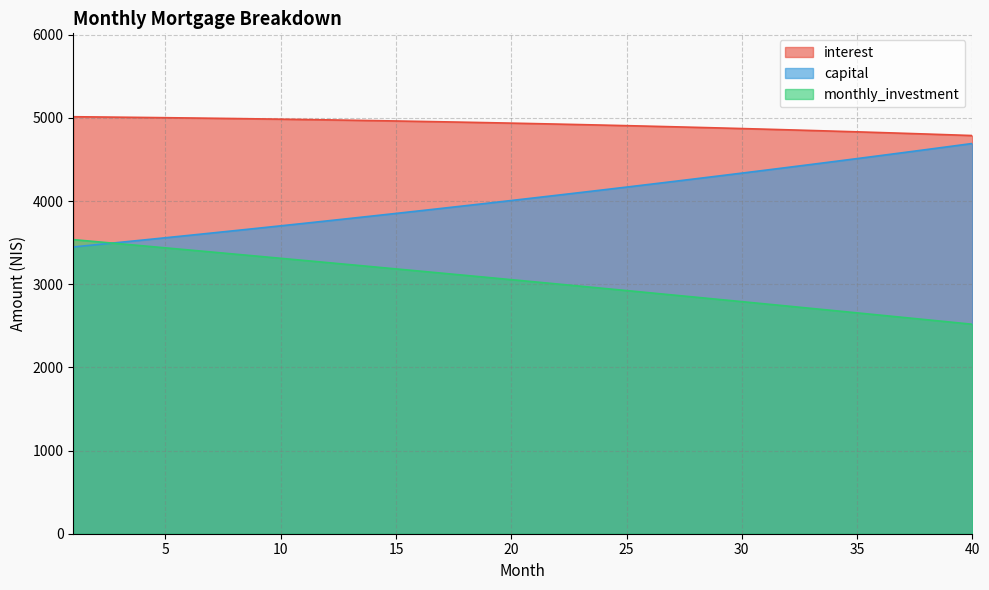

How many series are shown in this chart?

3